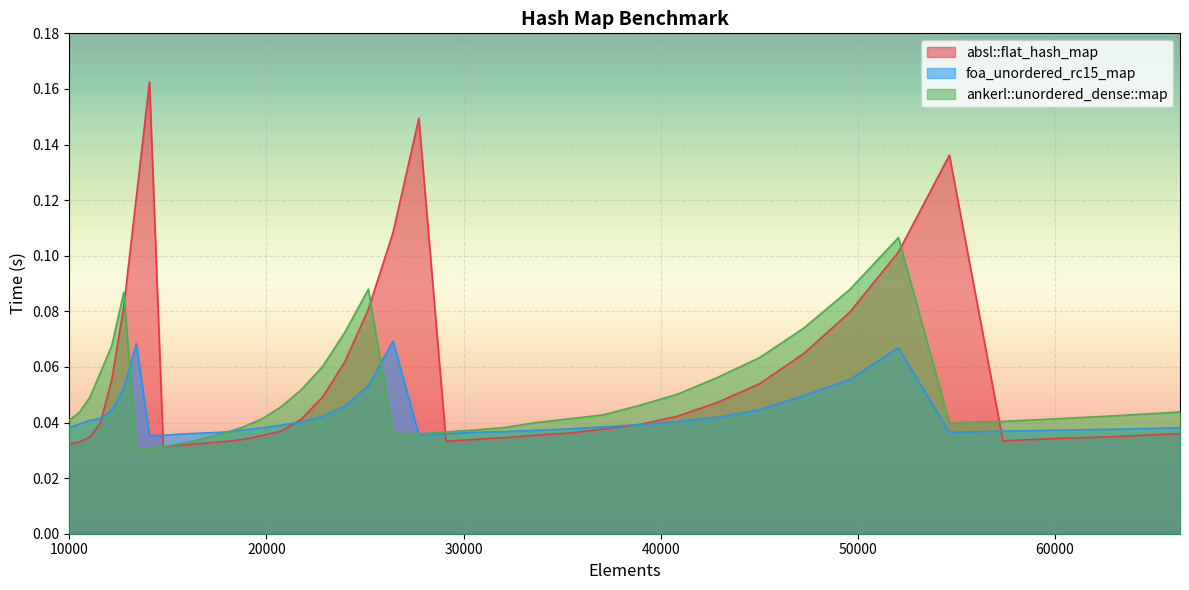

Reading right to left, list all the values displayed in this chart.

absl::flat_hash_map: 66358=0.0	63216=0.0	60223=0.0	57372=0.0	54656=0.1	52069=0.1	49605=0.1	47258=0.1	45022=0.1	42892=0.0	40863=0.0	38930=0.0	37089=0.0	35335=0.0	33664=0.0	32072=0.0	30555=0.0	29110=0.0	27733=0.1	26421=0.1	25171=0.1	23980=0.1	22845=0.0	21764=0.0	20734=0.0	19753=0.0	18818=0.0	17927=0.0	17078=0.0	16269=0.0	15498=0.0	14763=0.0	14063=0.2	13396=0.1	12760=0.1	12154=0.1	11576=0.0	11025=0.0	10500=0.0	10000=0.0
foa_unordered_rc15_map: 66358=0.0	63216=0.0	60223=0.0	57372=0.0	54656=0.0	52069=0.1	49605=0.1	47258=0.0	45022=0.0	42892=0.0	40863=0.0	38930=0.0	37089=0.0	35335=0.0	33664=0.0	32072=0.0	30555=0.0	29110=0.0	27733=0.0	26421=0.1	25171=0.1	23980=0.0	22845=0.0	21764=0.0	20734=0.0	19753=0.0	18818=0.0	17927=0.0	17078=0.0	16269=0.0	15498=0.0	14763=0.0	14063=0.0	13396=0.1	12760=0.1	12154=0.0	11576=0.0	11025=0.0	10500=0.0	10000=0.0
ankerl::unordered_dense::map: 66358=0.0	63216=0.0	60223=0.0	57372=0.0	54656=0.0	52069=0.1	49605=0.1	47258=0.1	45022=0.1	42892=0.1	40863=0.1	38930=0.0	37089=0.0	35335=0.0	33664=0.0	32072=0.0	30555=0.0	29110=0.0	27733=0.0	26421=0.0	25171=0.1	23980=0.1	22845=0.1	21764=0.1	20734=0.0	19753=0.0	18818=0.0	17927=0.0	17078=0.0	16269=0.0	15498=0.0	14763=0.0	14063=0.0	13396=0.0	12760=0.1	12154=0.1	11576=0.1	11025=0.0	10500=0.0	10000=0.0